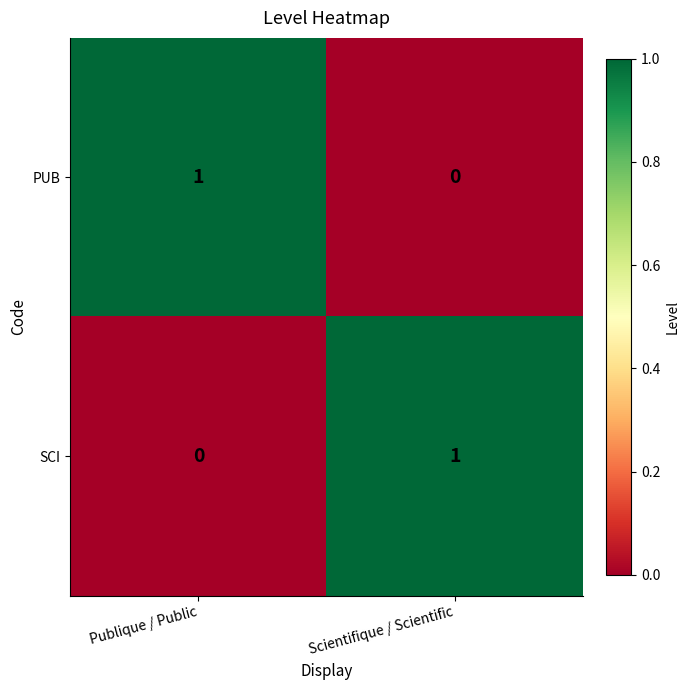

What is the maximum value shown in the chart?

1